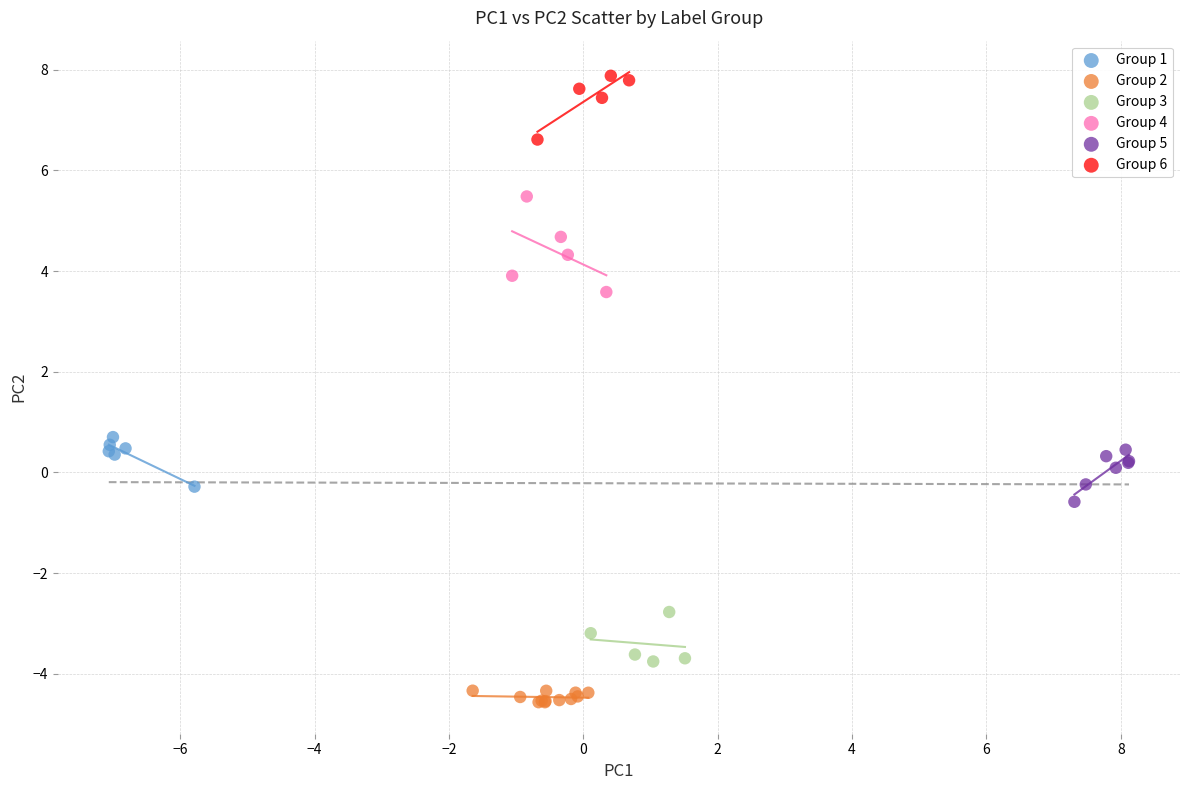

Which series reaches the minimum Y coordinate?

Group 2